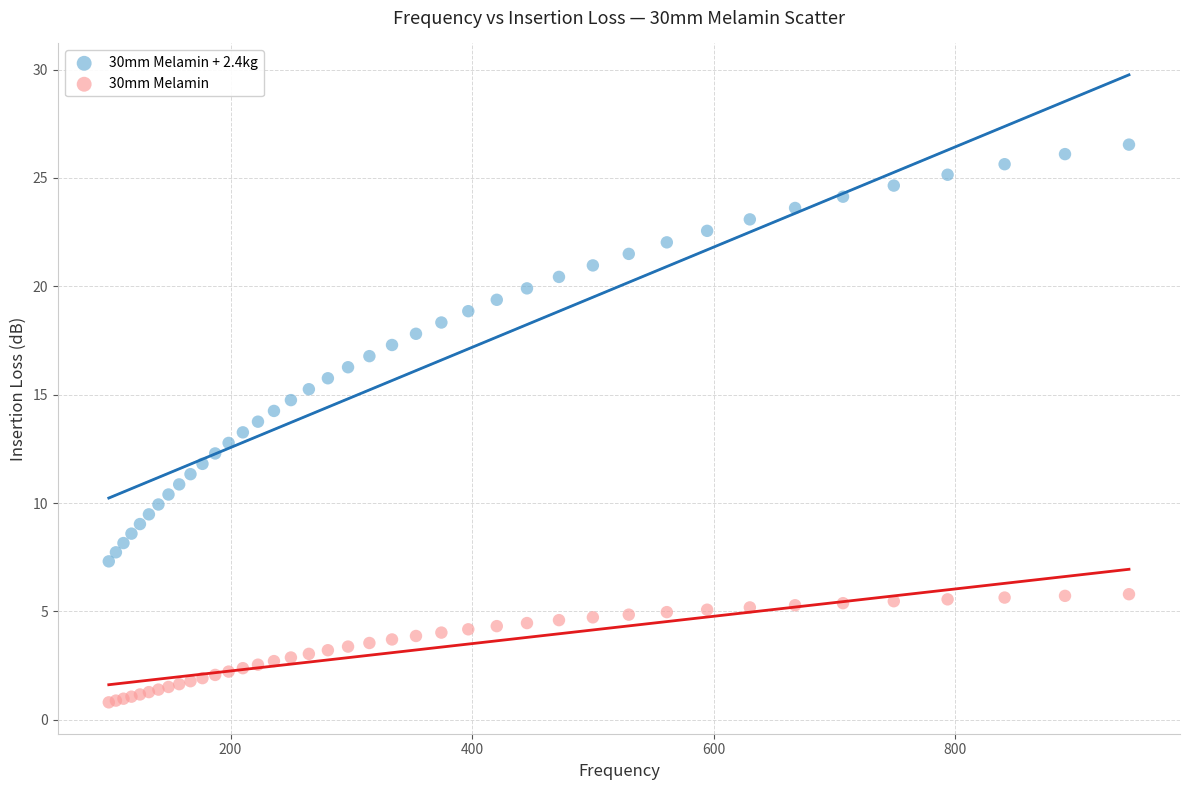

Which series has the largest Y range (max minus min)?

30mm Melamin + 2.4kg